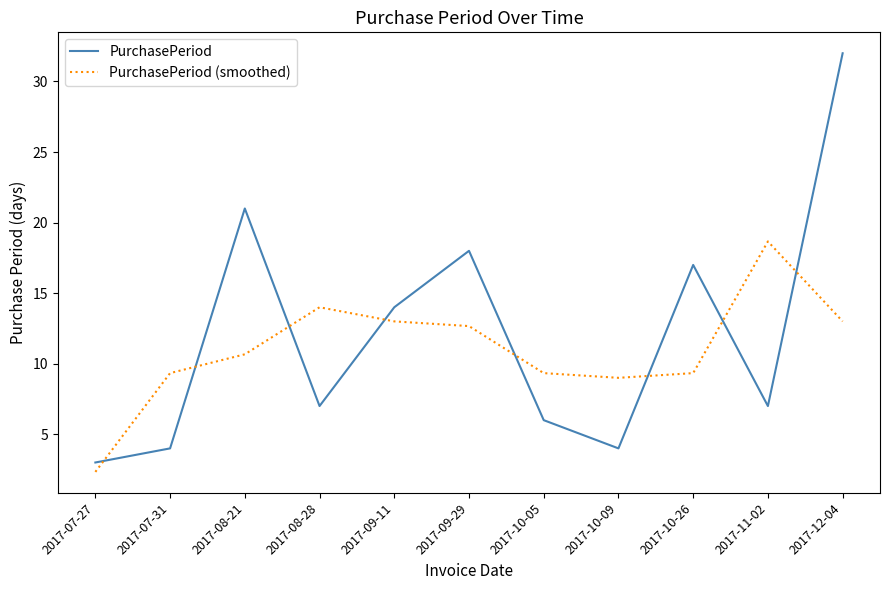

How many lines are shown in the chart?

2